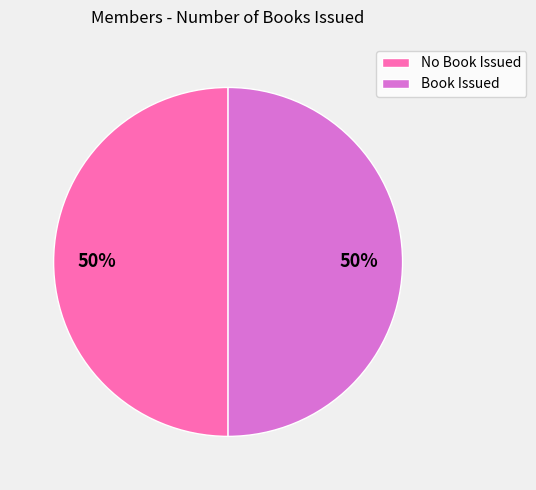

True or false: No Book Issued accounts for 50% of the total.

True